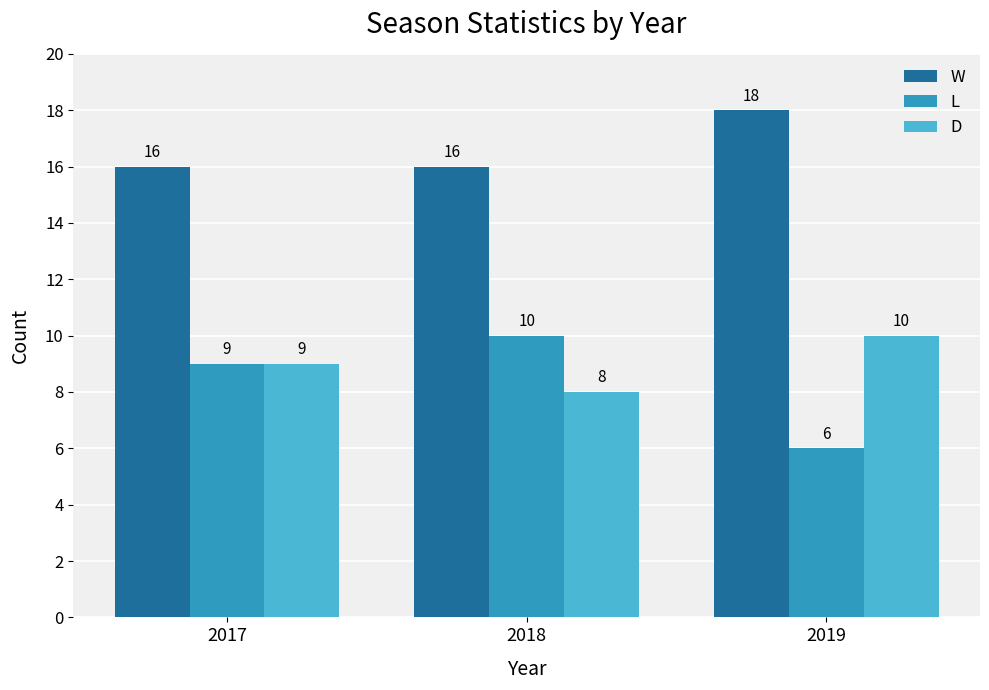

The D series shows 8 at 2018. True or false?

True